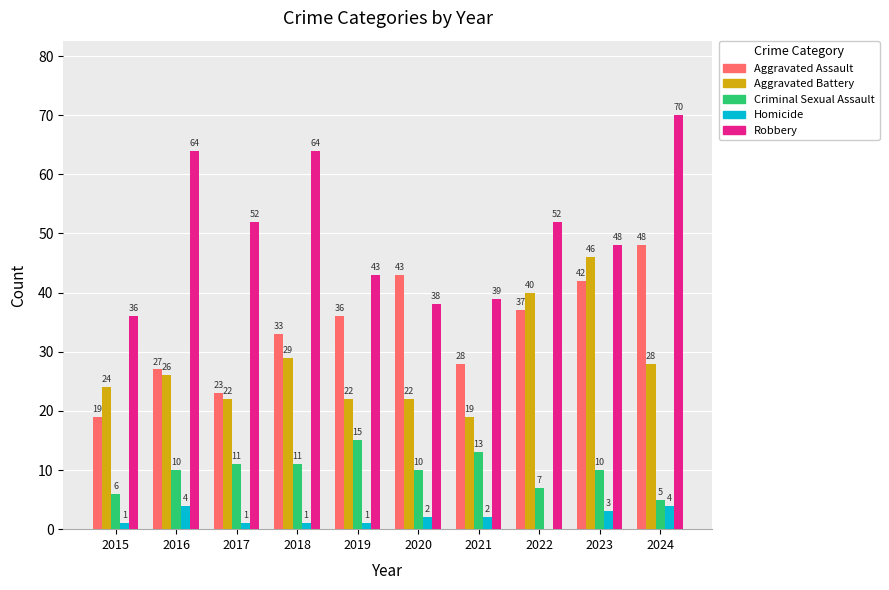

The value of Robbery at 2022 is 52. True or false?

True